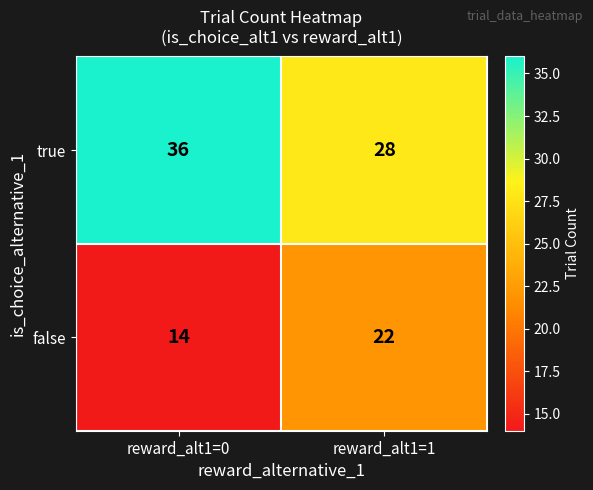

What is the spread (max minus min) of values at reward_alt1=0?

22